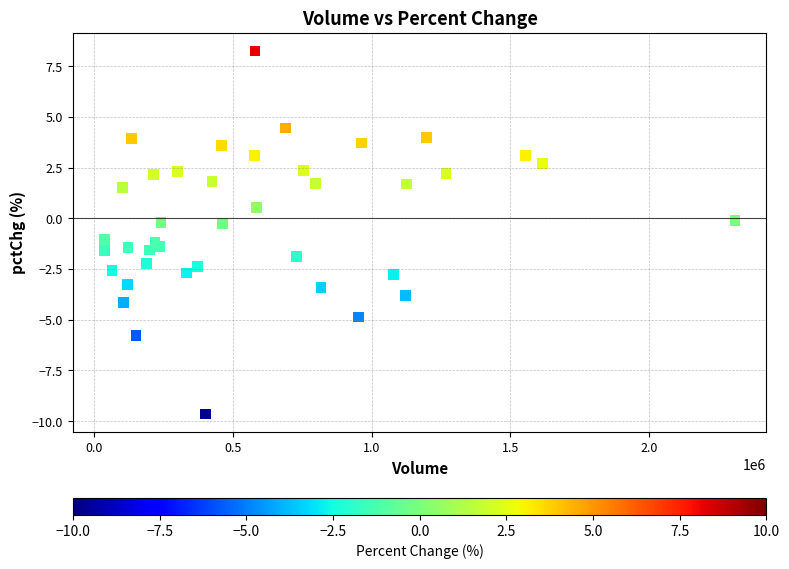

What is the range of X values (max minus min)?

2273099.0